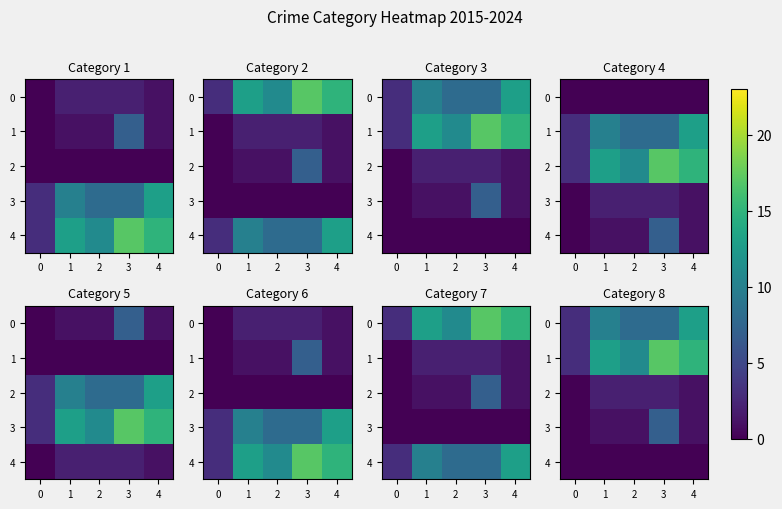

Is the value of 0 at 0 greater than the value of 3 at 3?

No